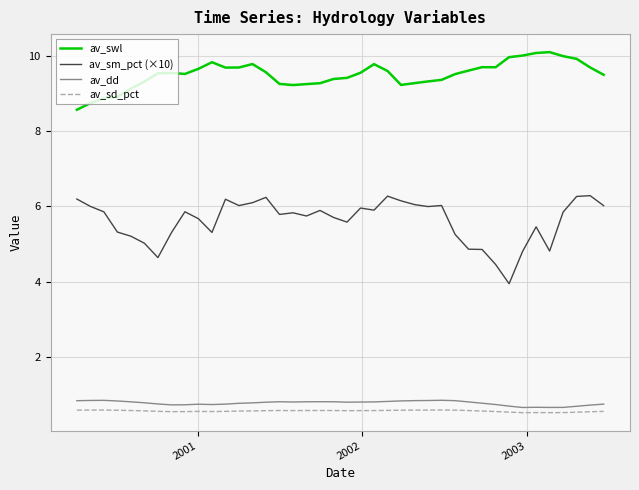

Which series has the largest range (max minus min)?

av_sm_pct (×10)